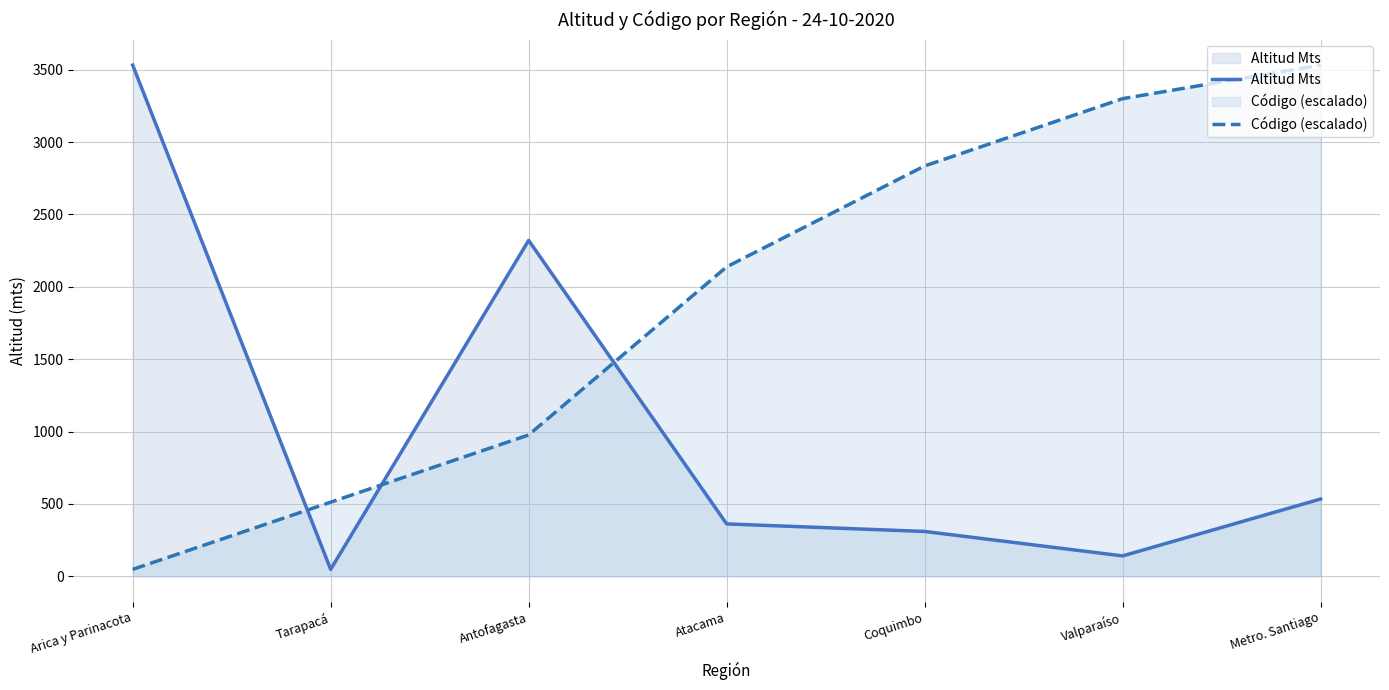

How many lines are shown in the chart?

2